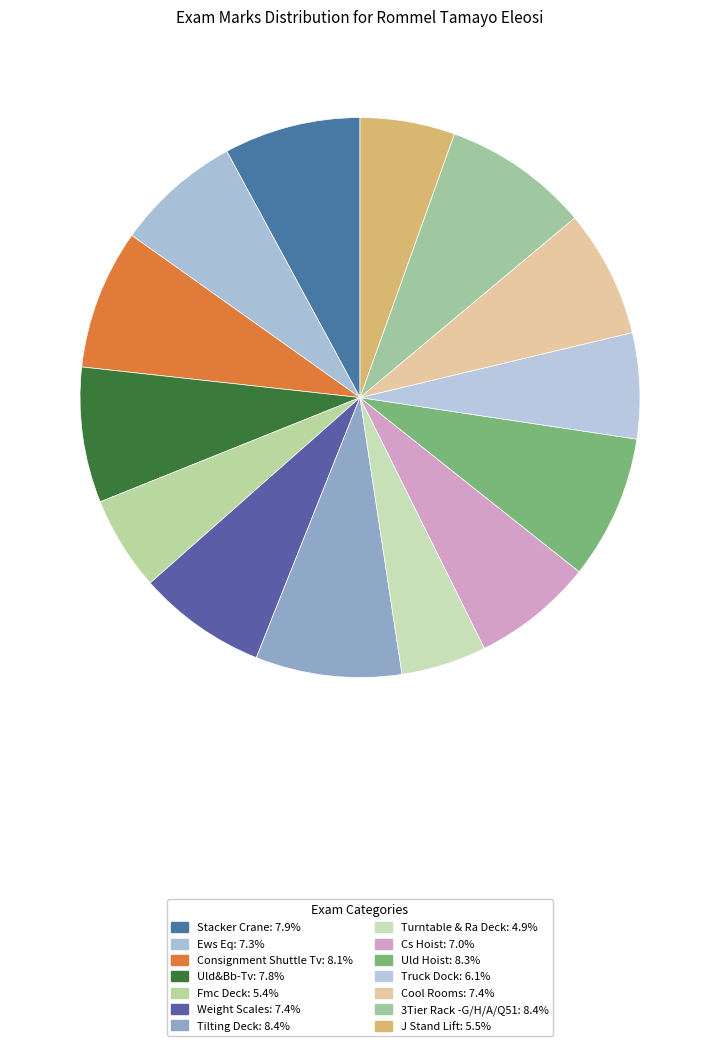

Which category has the biggest portion of the pie?

Tilting Deck